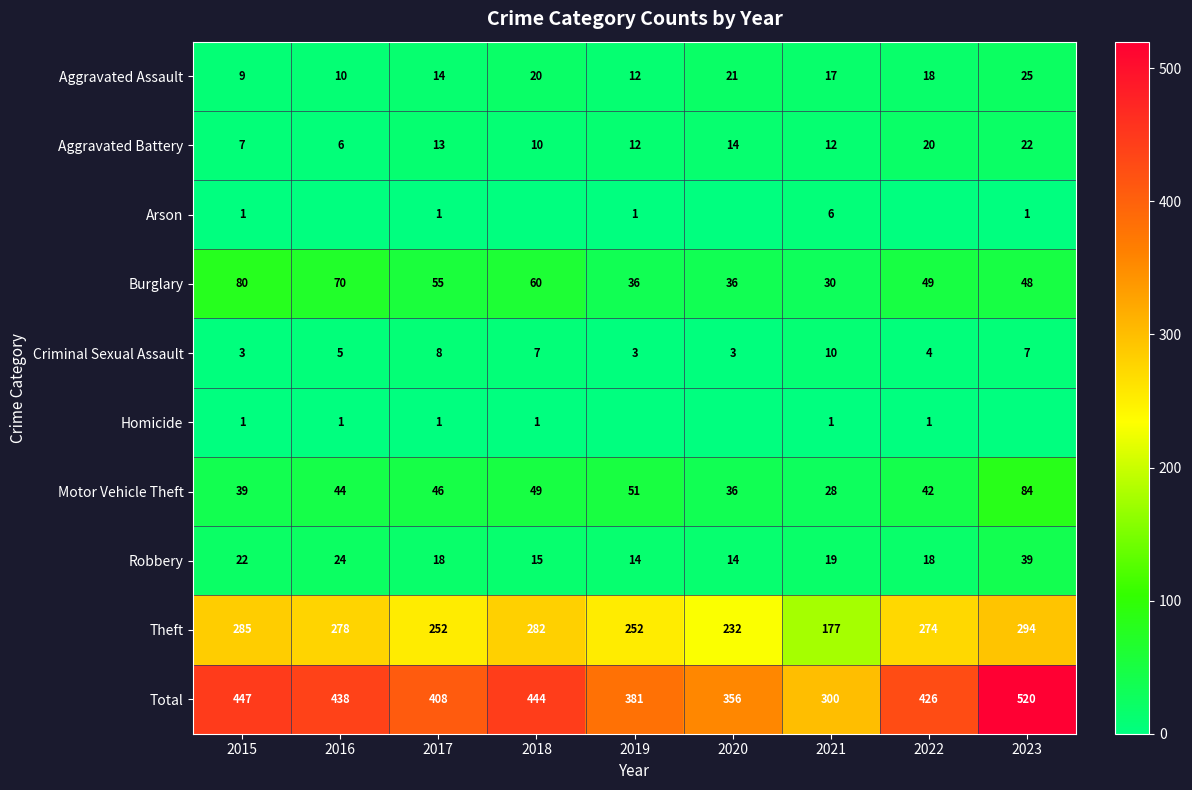

Is the value of Total at 2015 greater than the value of Burglary at 2020?

Yes